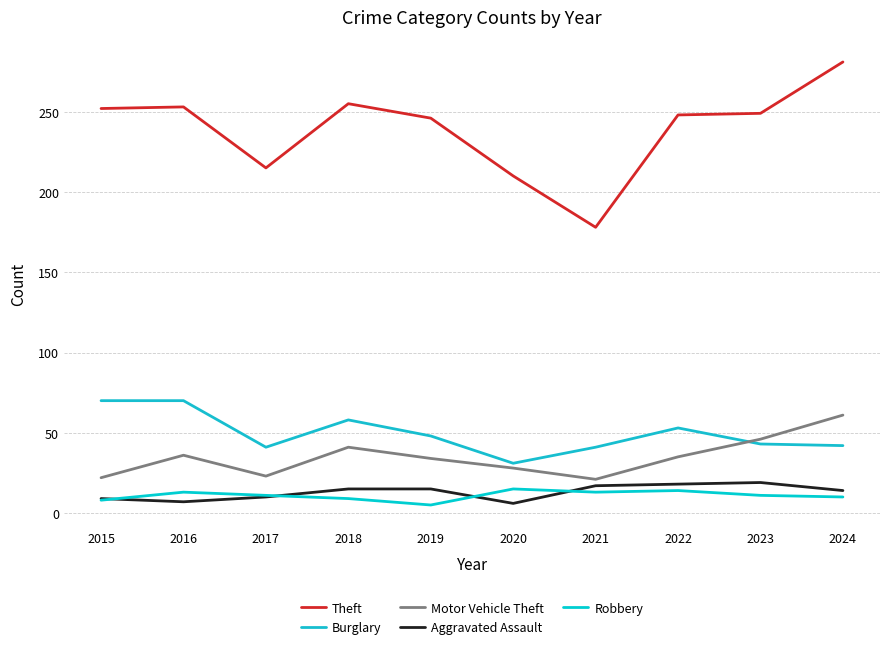

What is the highest value of the Theft series?

281